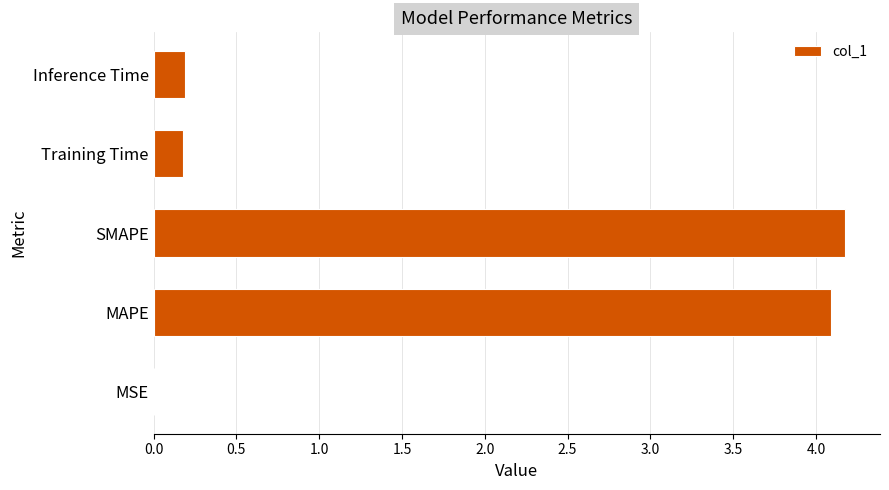

What value does the data have at SMAPE?

4.2